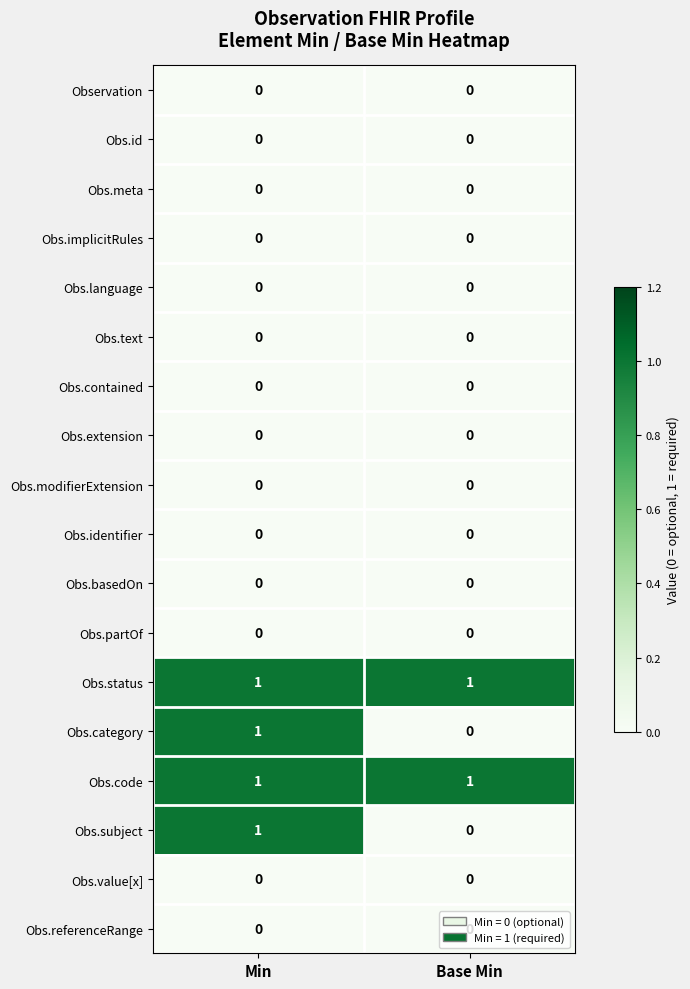

The Obs.language series shows 0 at Min. True or false?

True